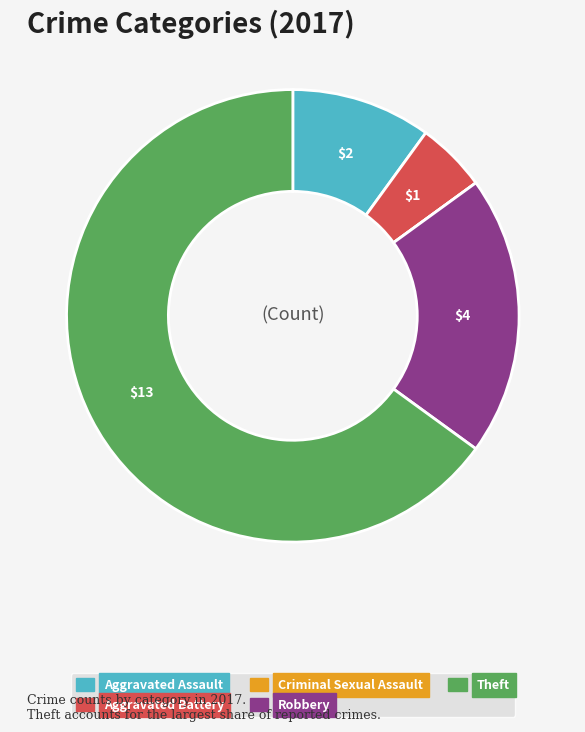

Which has a higher value, Robbery or Theft?

Theft